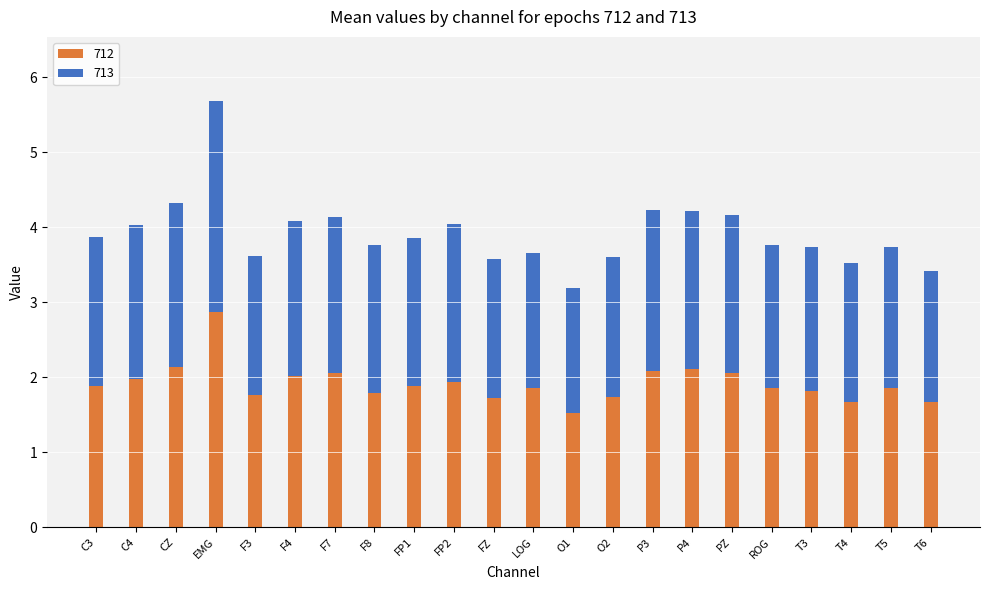

What is the maximum value for 712?

2.9